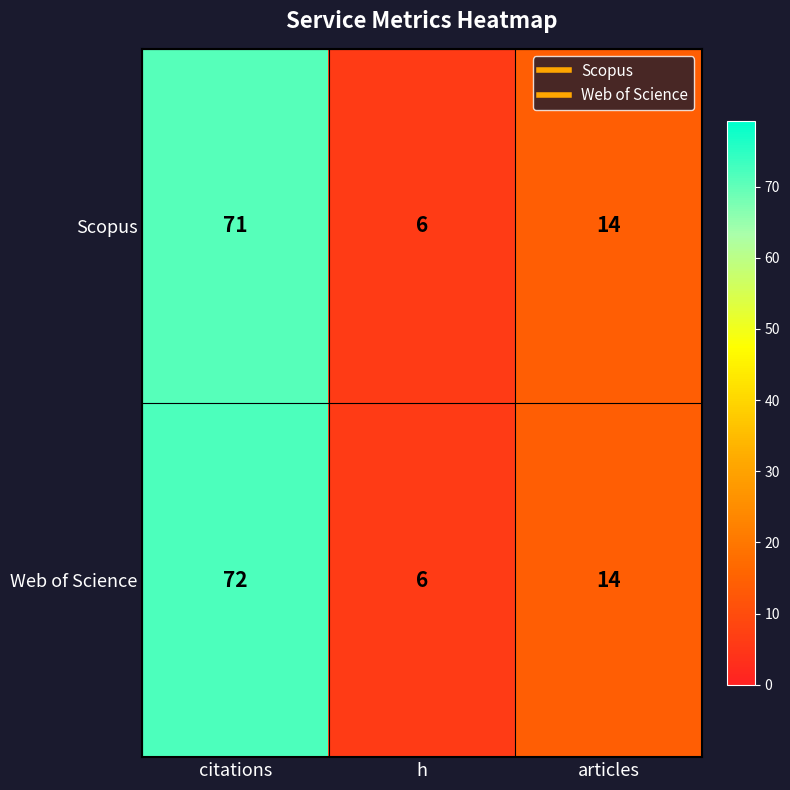

Rank the series at citations from highest to lowest value.

Web of Science, Scopus